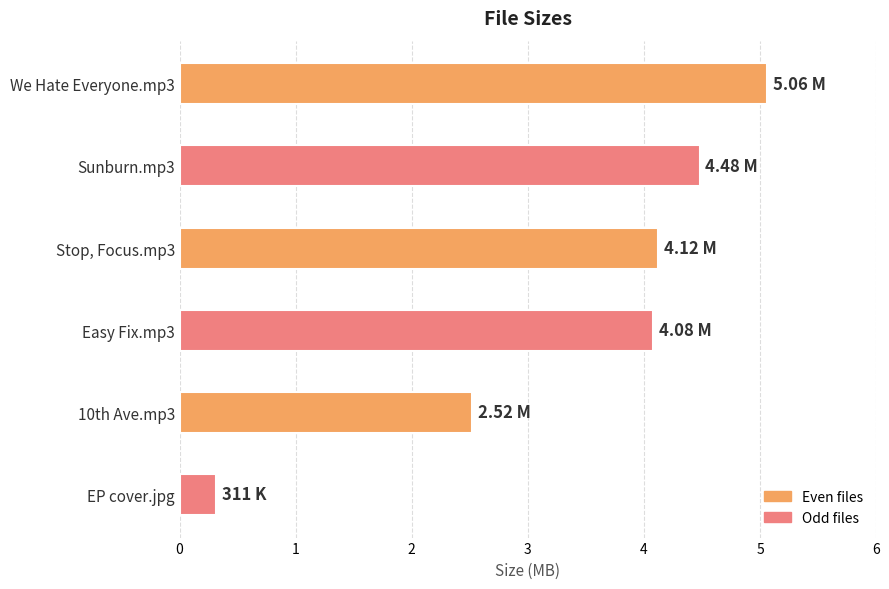

What is the sum of the values at Easy Fix.mp3 and Stop, Focus.mp3?

8.2